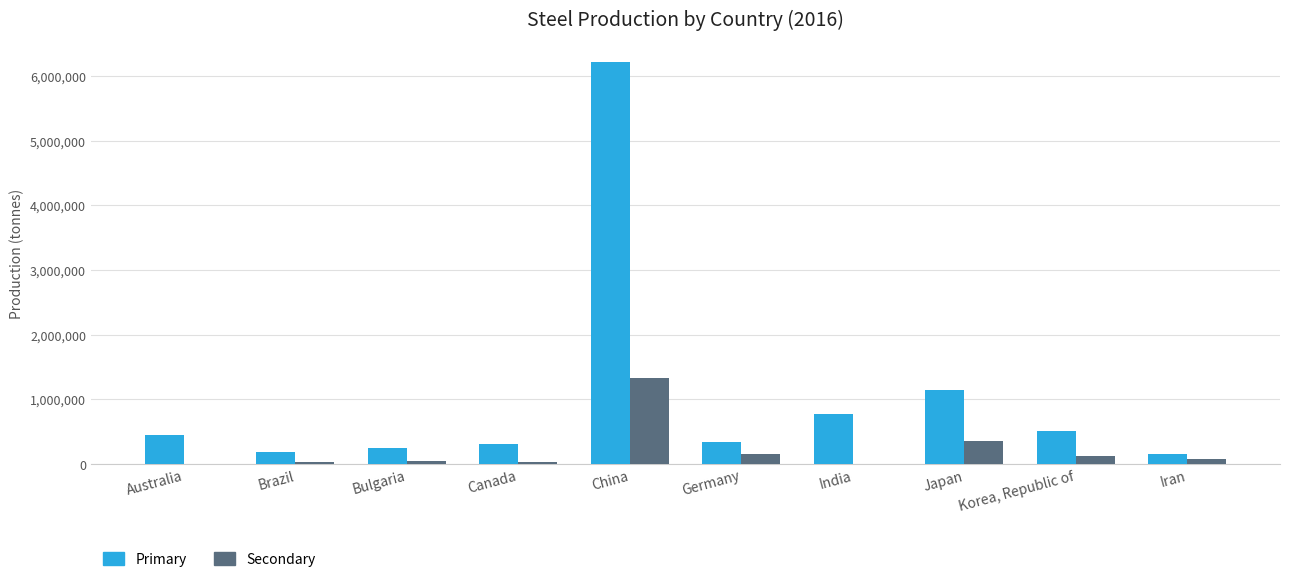

How many groups of bars are there?

10